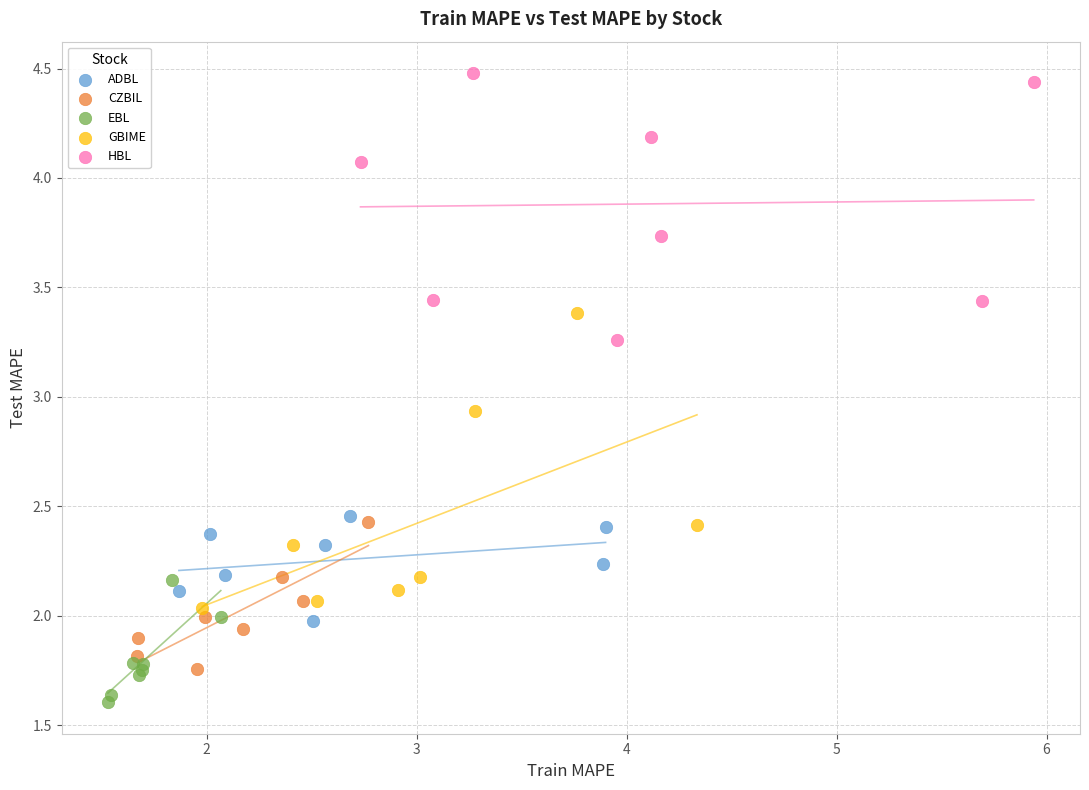

Which series contains the lowest Y value?

EBL